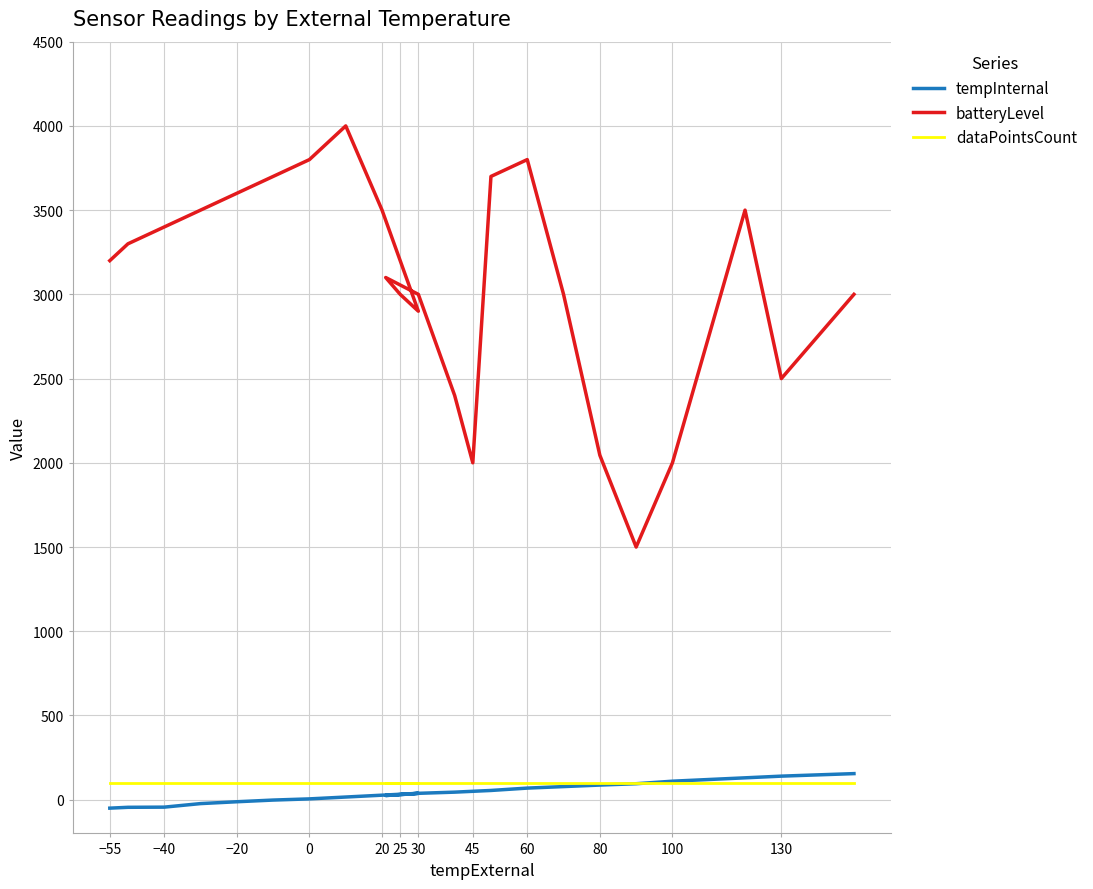

What is the maximum value for tempInternal?

155